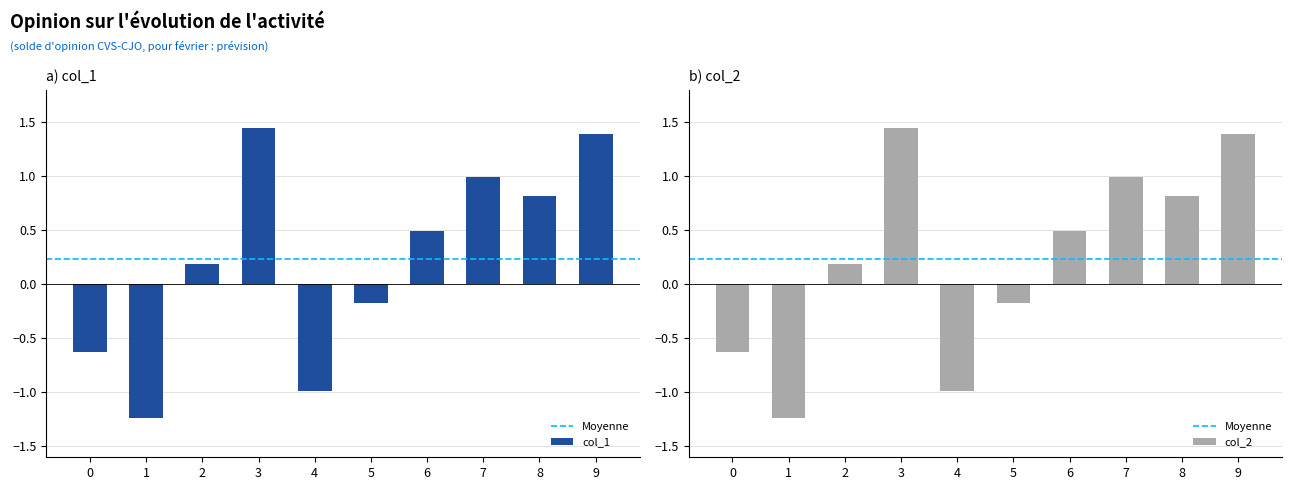

How many distinct data groups are displayed?

2